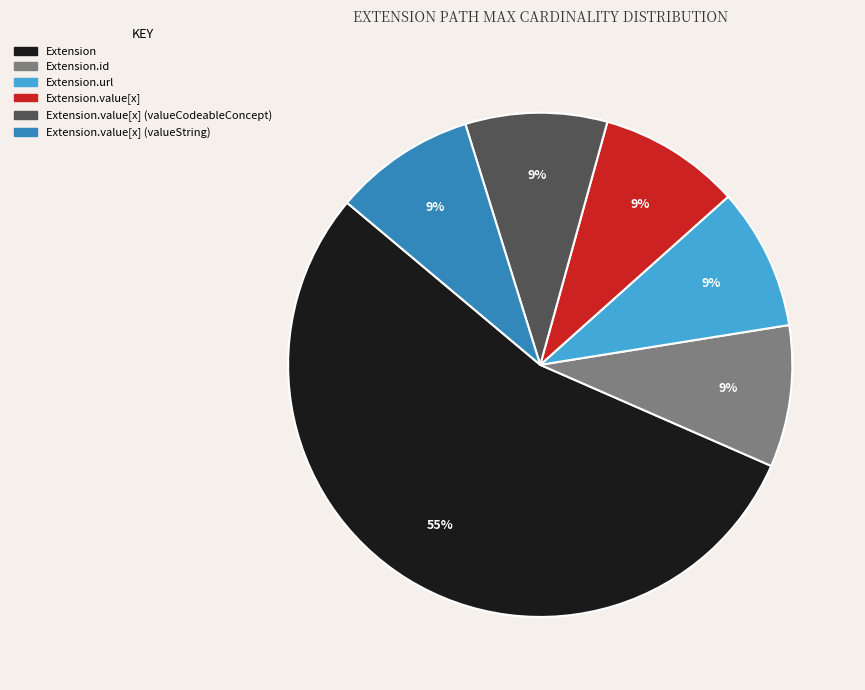

Does any single category account for the majority?

Yes